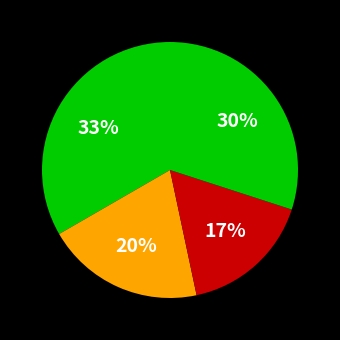

To the nearest percent, what is the difference between the largest and smallest slice percentages?

17%